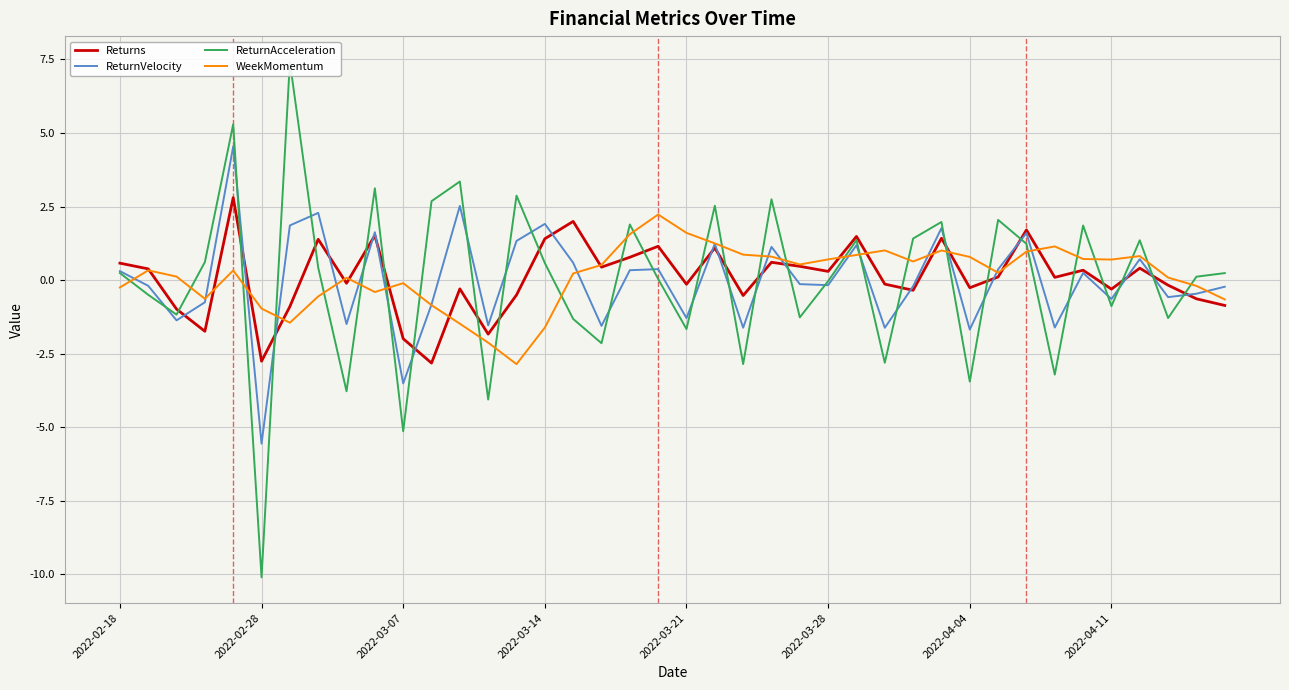

Which category has the lowest value in the ReturnVelocity series?

2022-02-28